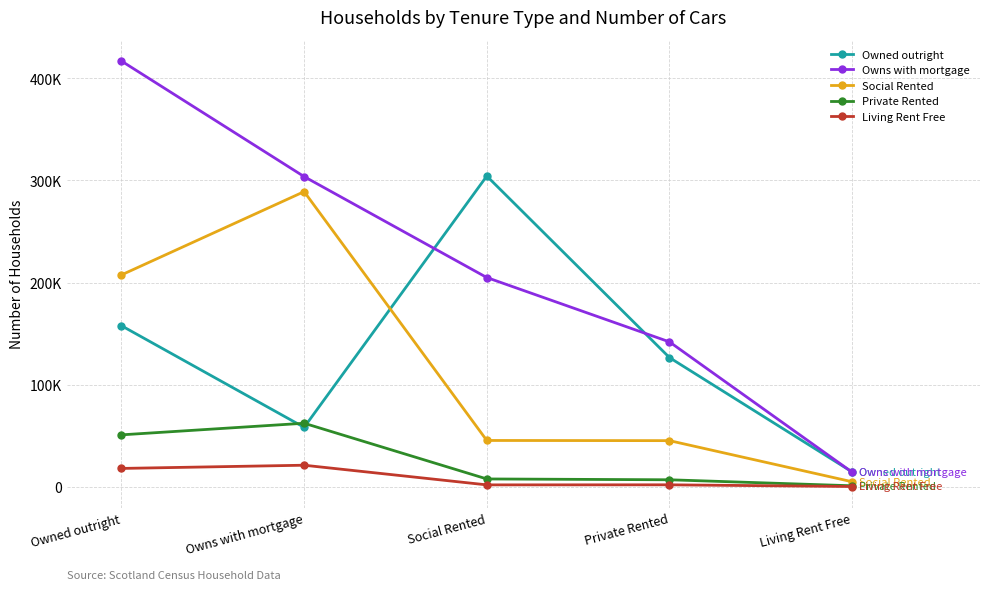

Does the chart have visible grid lines?

Yes